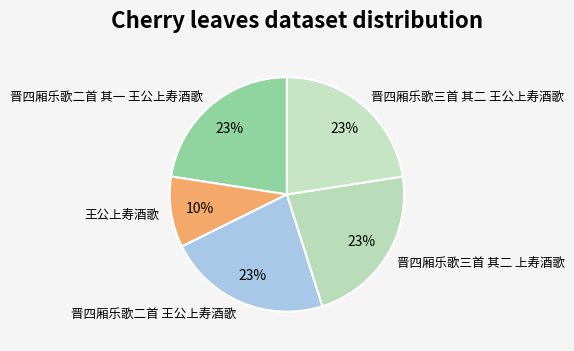

How many segments does this pie chart have?

5